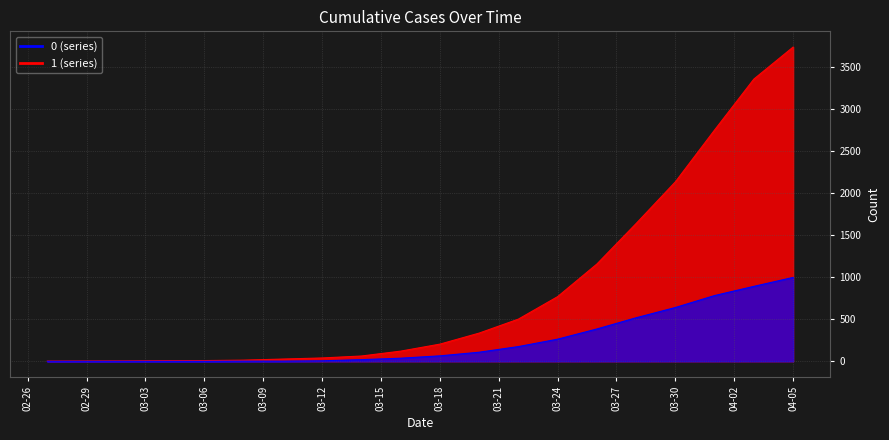

The value of 1 at 03-24 is 768. True or false?

True